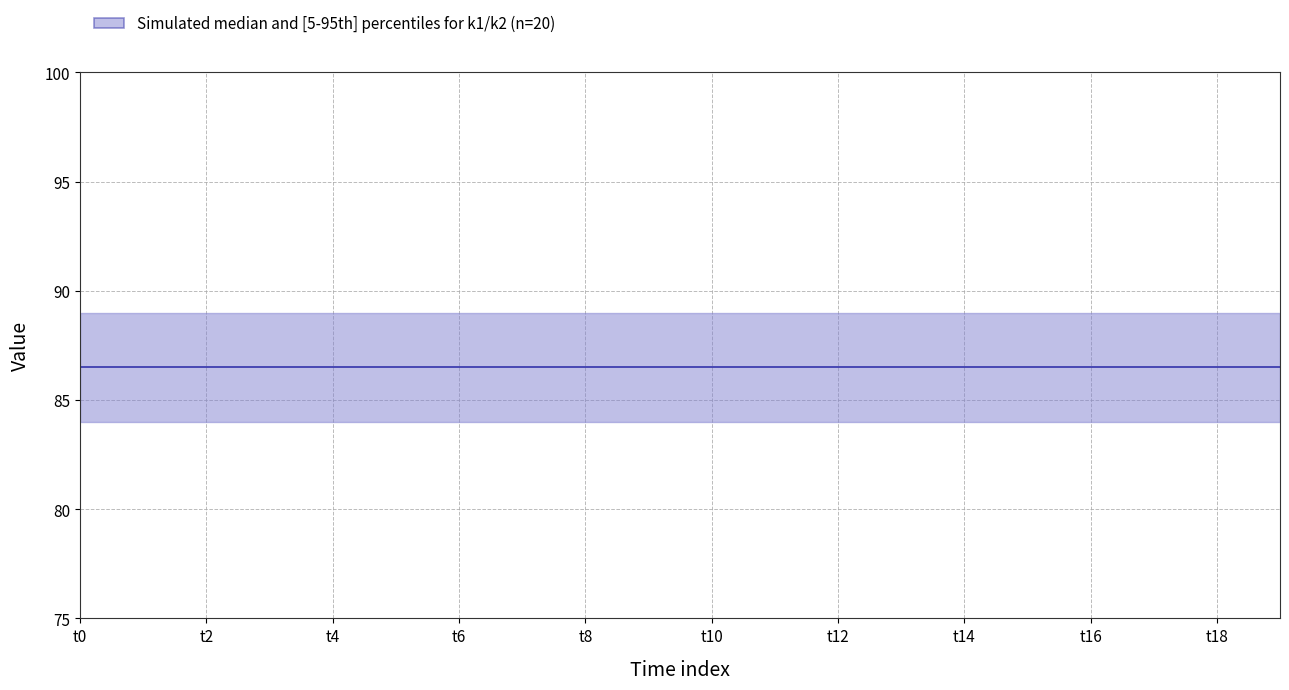

At how many categories does at least one series exceed 88?

20